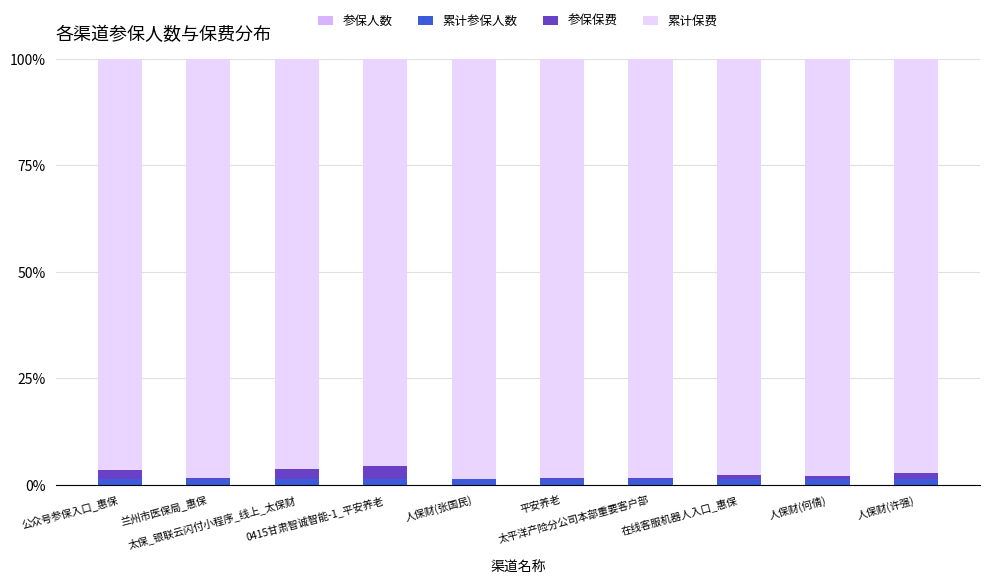

Does the chart contain stacked bars?

Yes